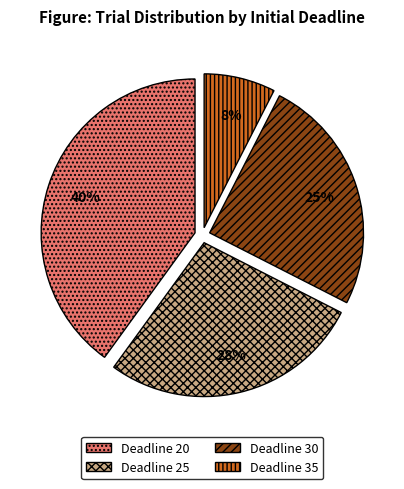

Which slice is the smallest?

Deadline 35